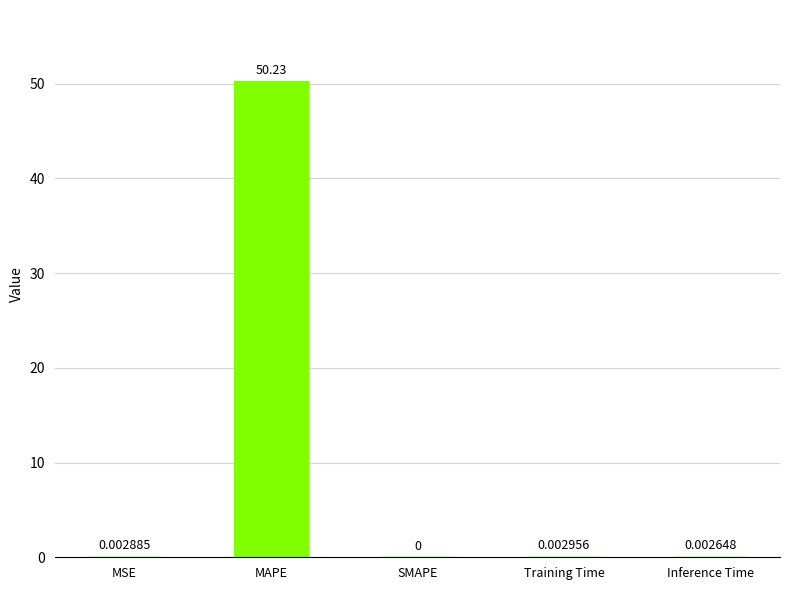

How many data points are above 0?

4